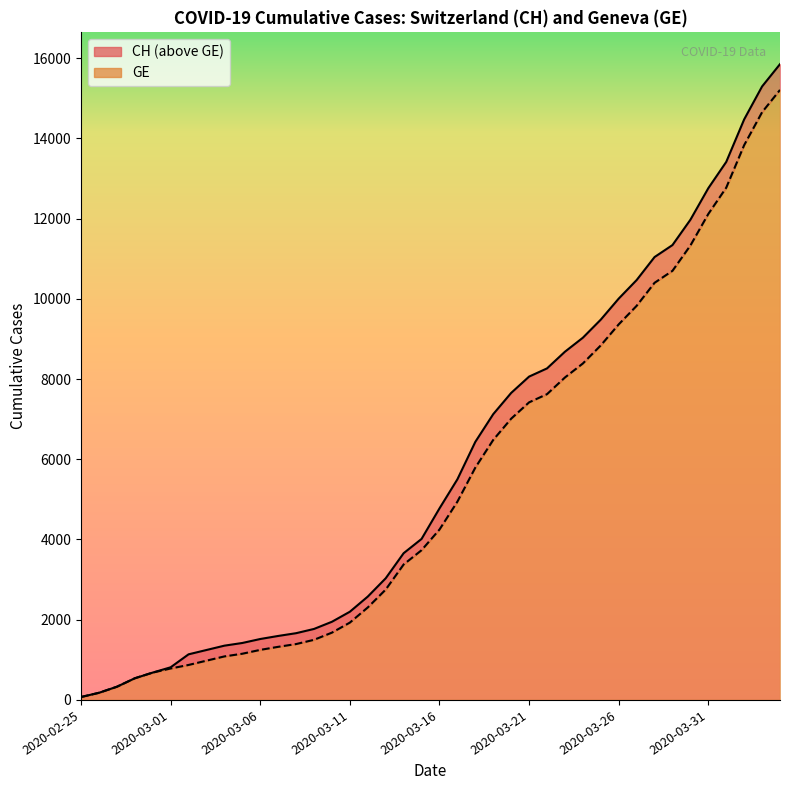

What is the minimum value shown in the chart?

73